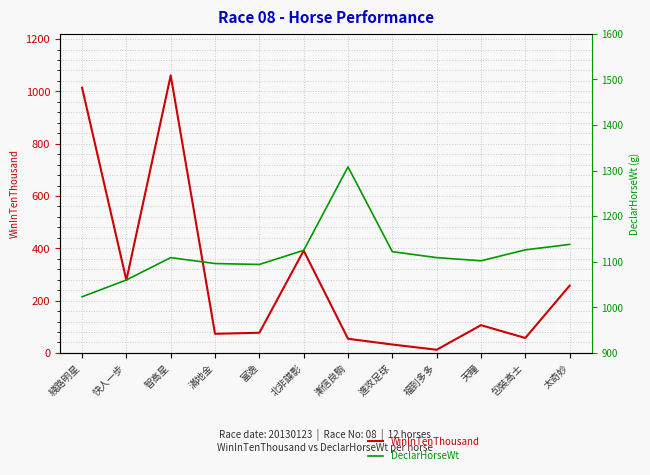

Rank the categories by DeclarHorseWt value from lowest to highest.

綫路明星, 快人一步, 富逸, 滿地金, 天瞳, 智高星, 福到多多, 進攻足球, 北非諜影, 包裝高士, 太奇妙, 漸信良駒